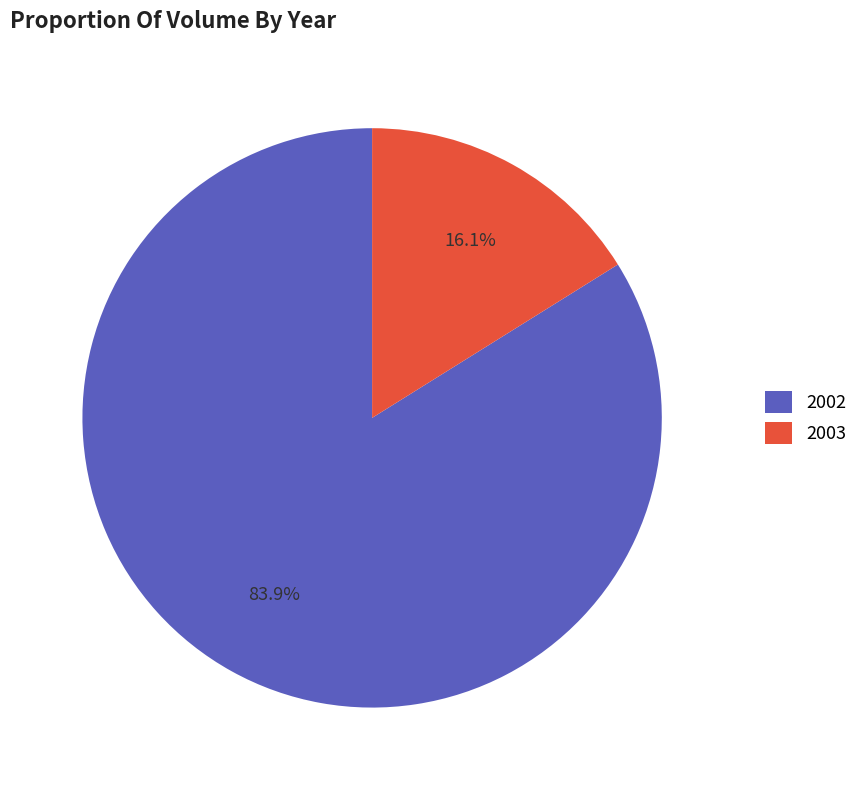

Which slice is the largest?

2002